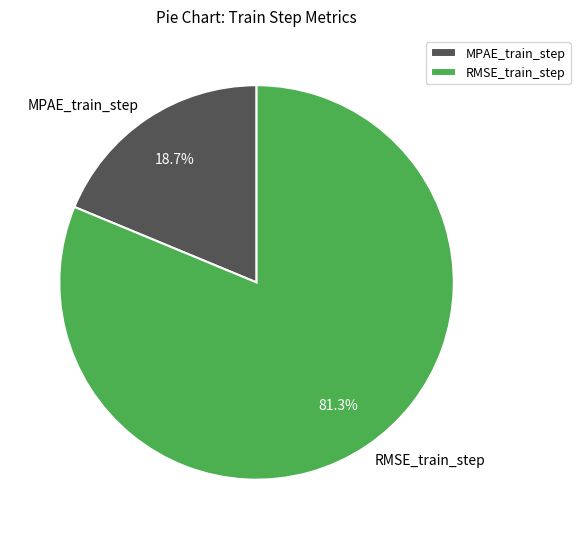

To the nearest percent, what is the difference between the RMSE_train_step and MPAE_train_step slice percentages?

63%